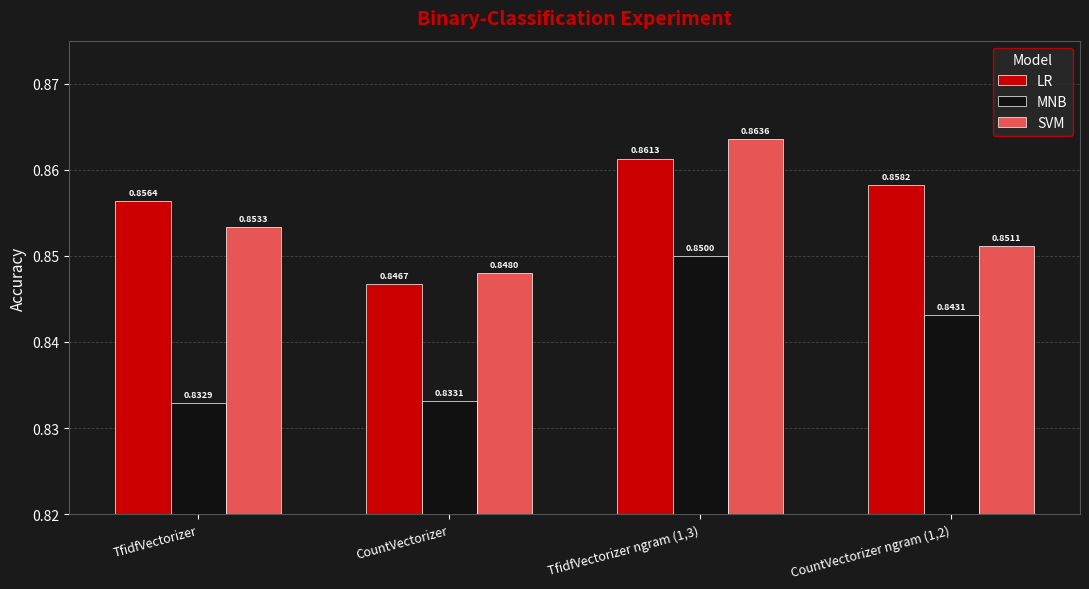

At which label is SVM closest to 0?

CountVectorizer